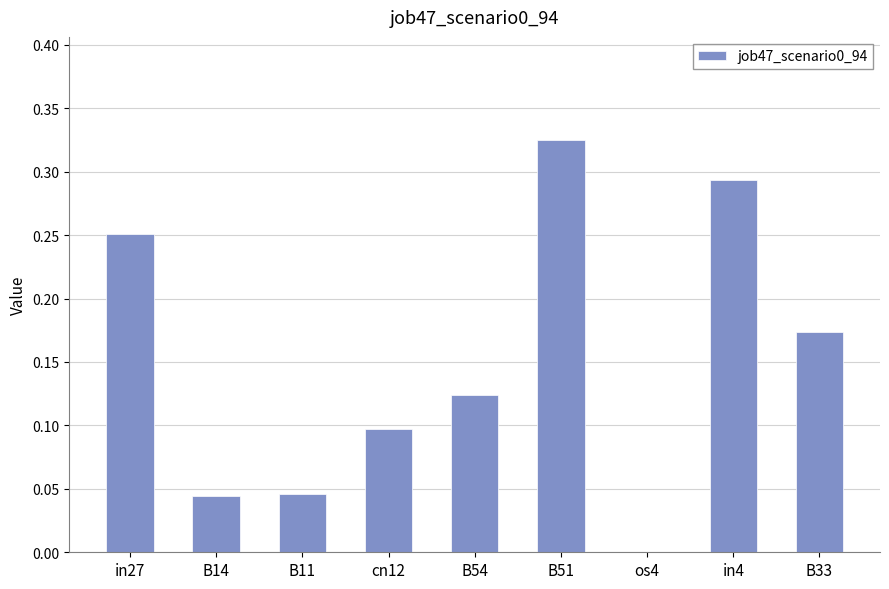

How many distinct data groups are displayed?

1